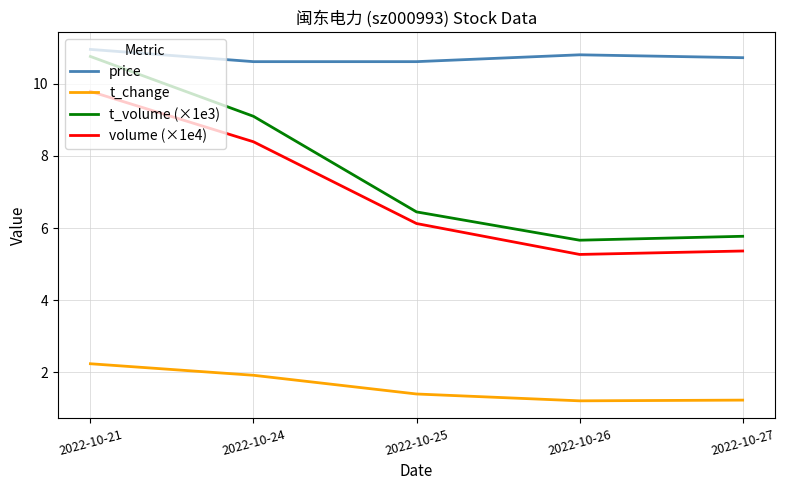

Does the chart display data point markers on the line(s)?

No